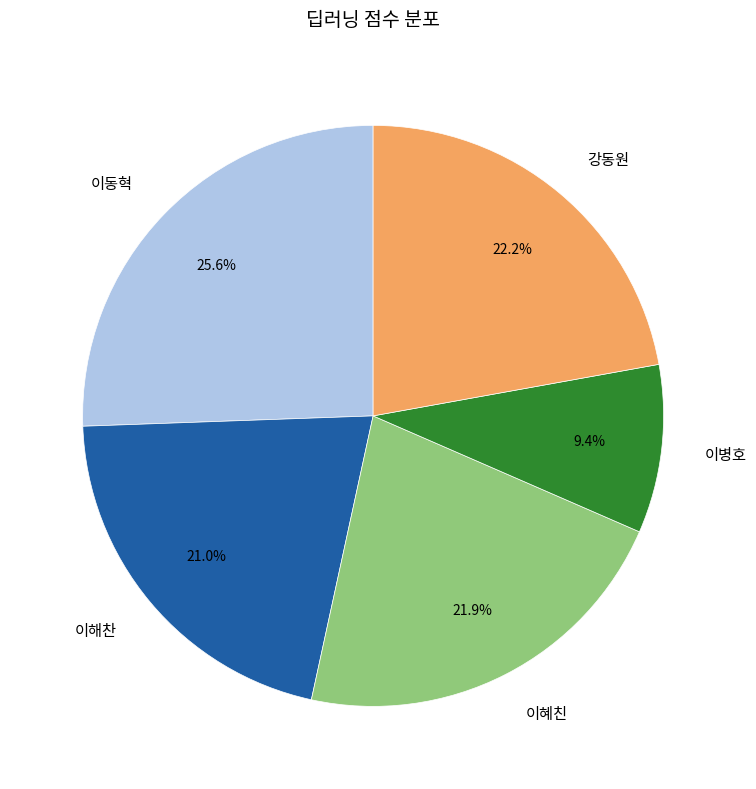

Which slice is the smallest?

이병호